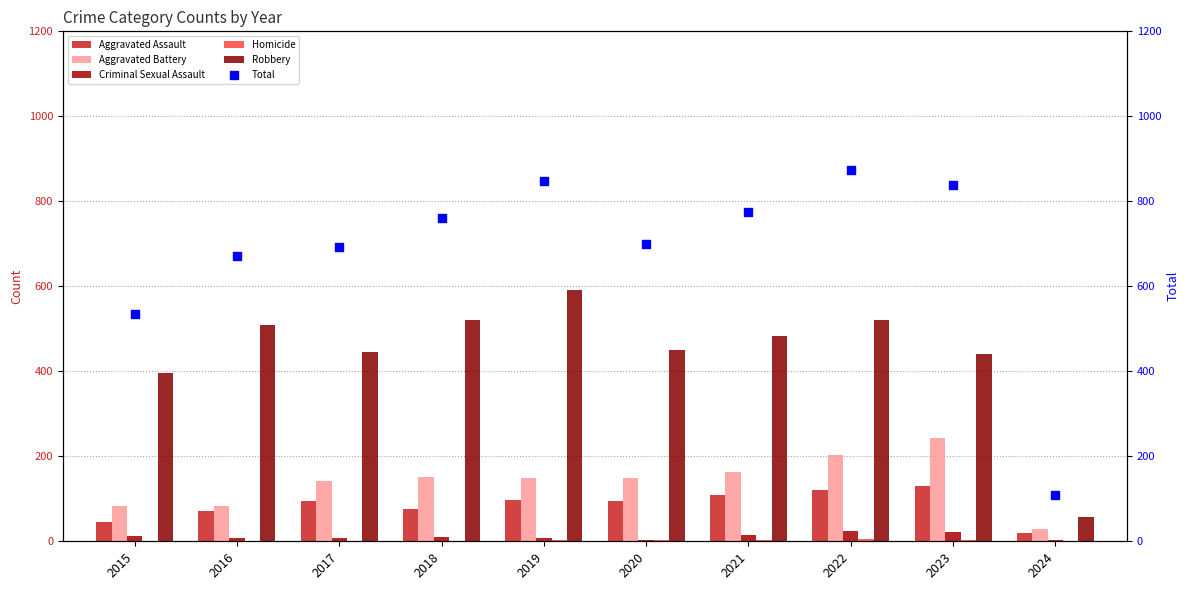

Which series has the largest total across all categories?

Total